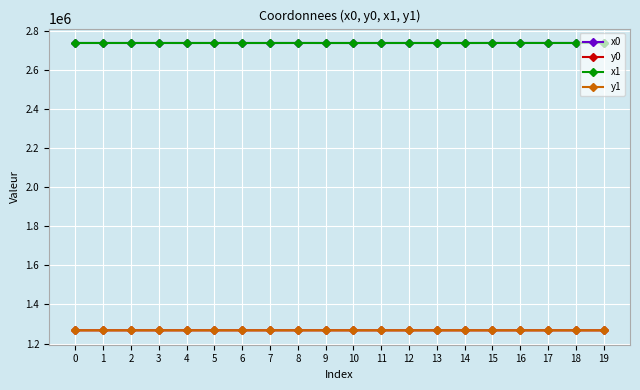

What is the value of the x1 point at the 10th from the left?

2738354.0